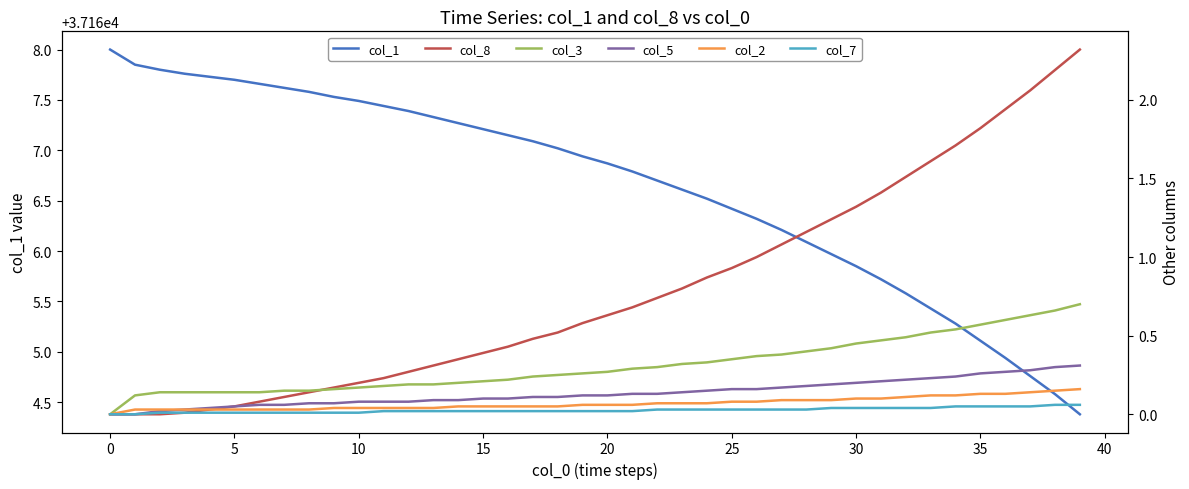

What is the maximum value for col_1?

37168.0